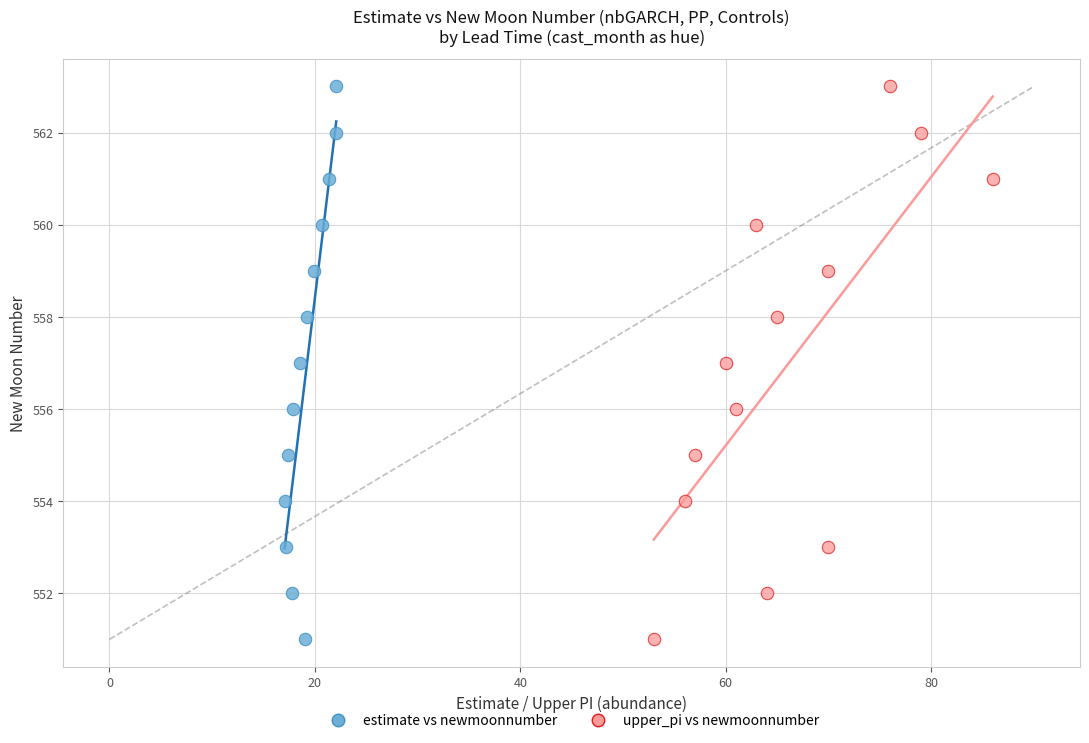

What are all the series names shown in the legend?

estimate vs newmoonnumber, upper_pi vs newmoonnumber